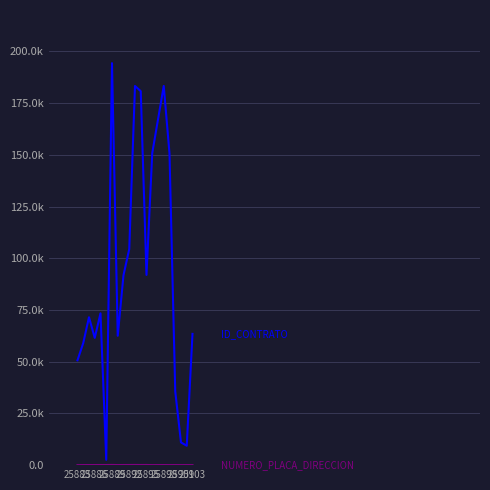

What is the smallest value displayed?

1